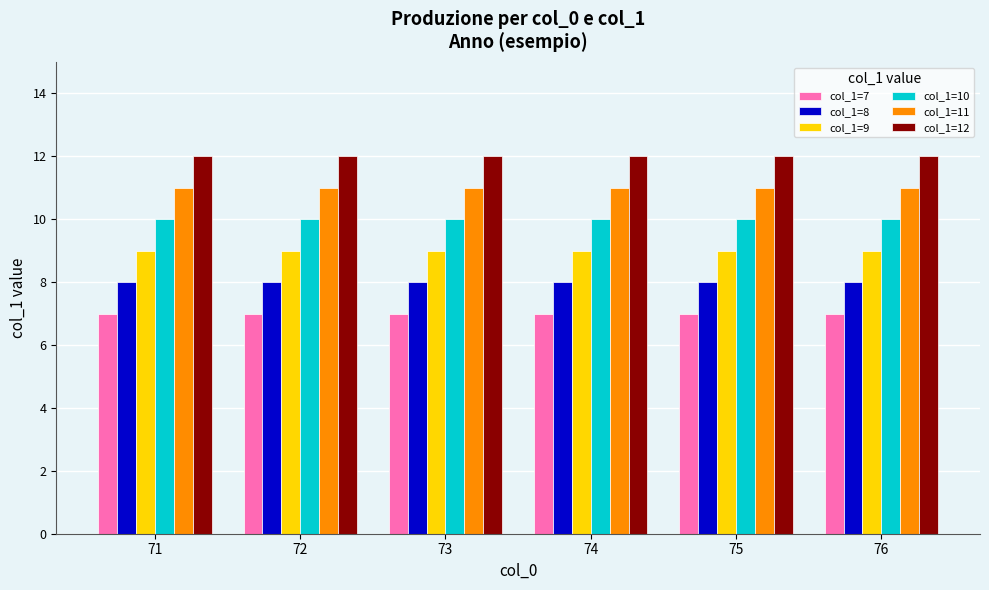

How many groups of bars are there?

6